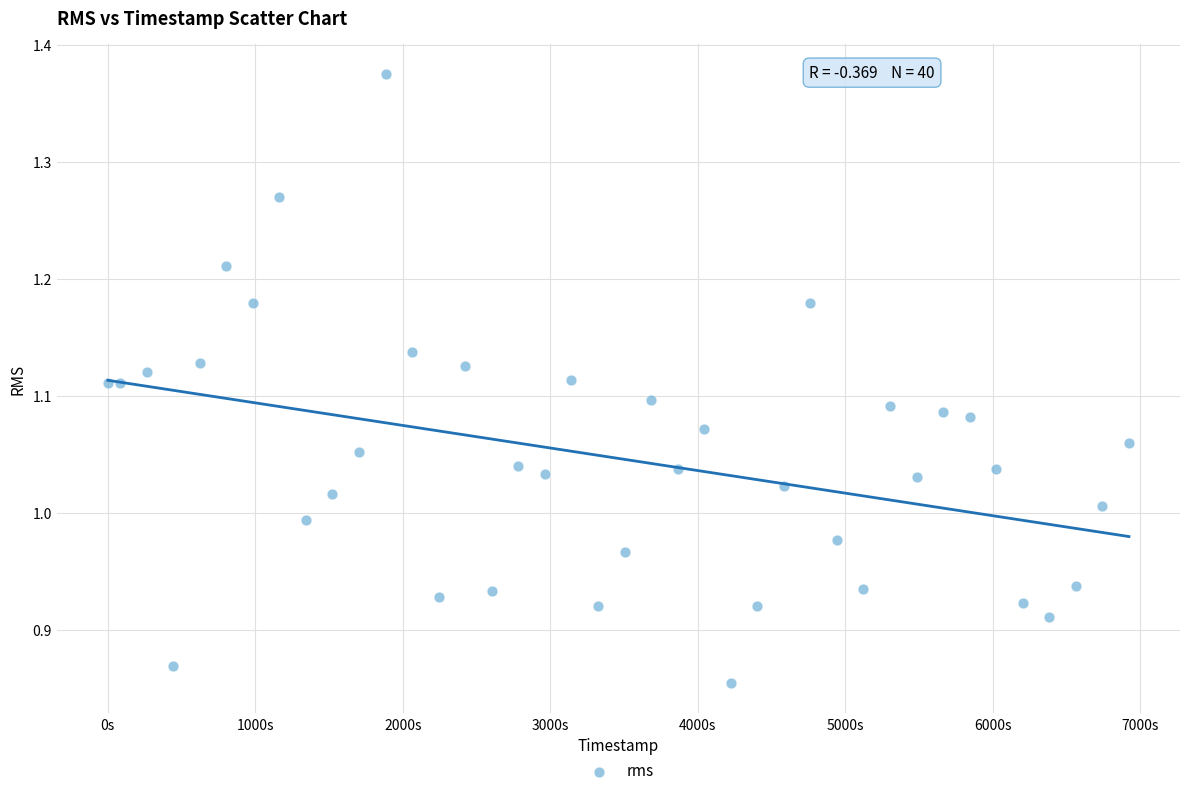

What is the range of X values (max minus min)?

6923.0